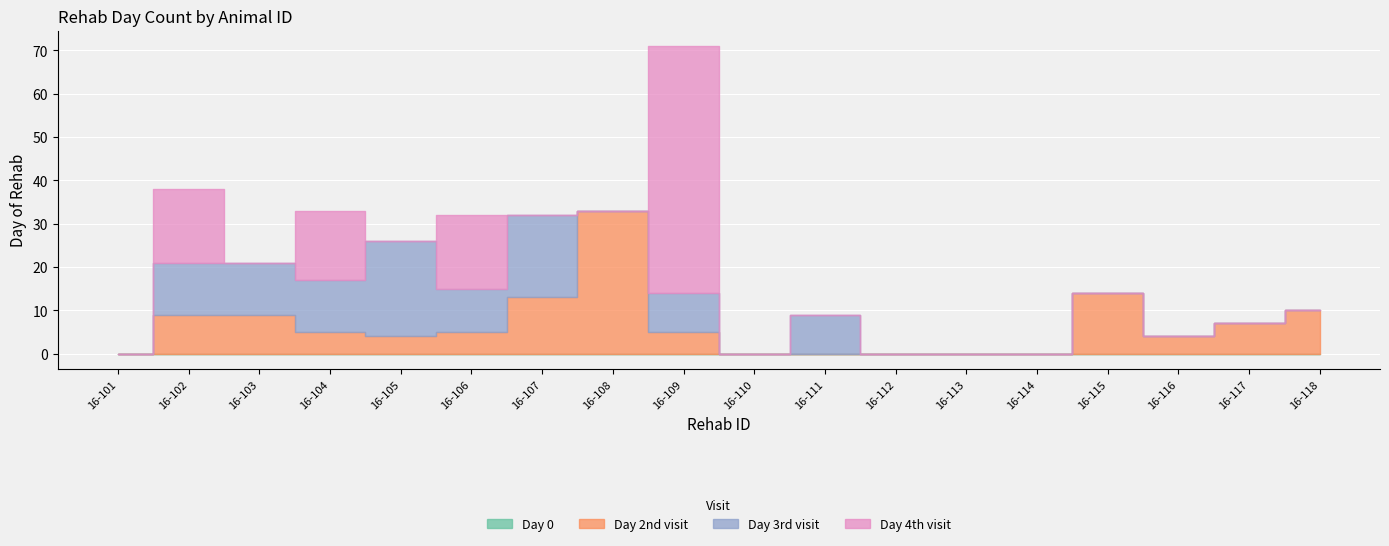

At how many categories does at least one series exceed 38?

1